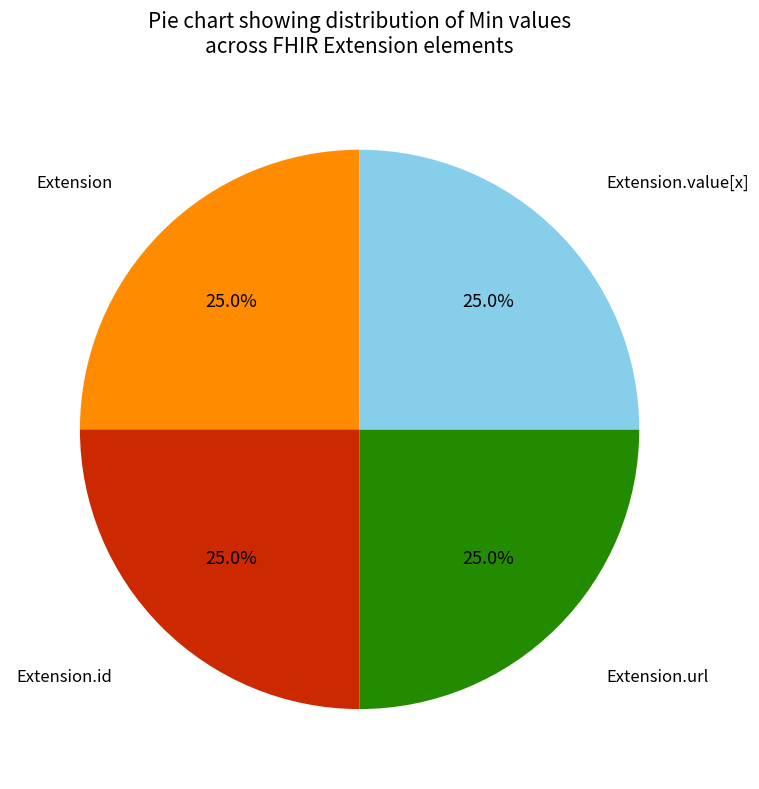

Does any single category account for the majority?

No